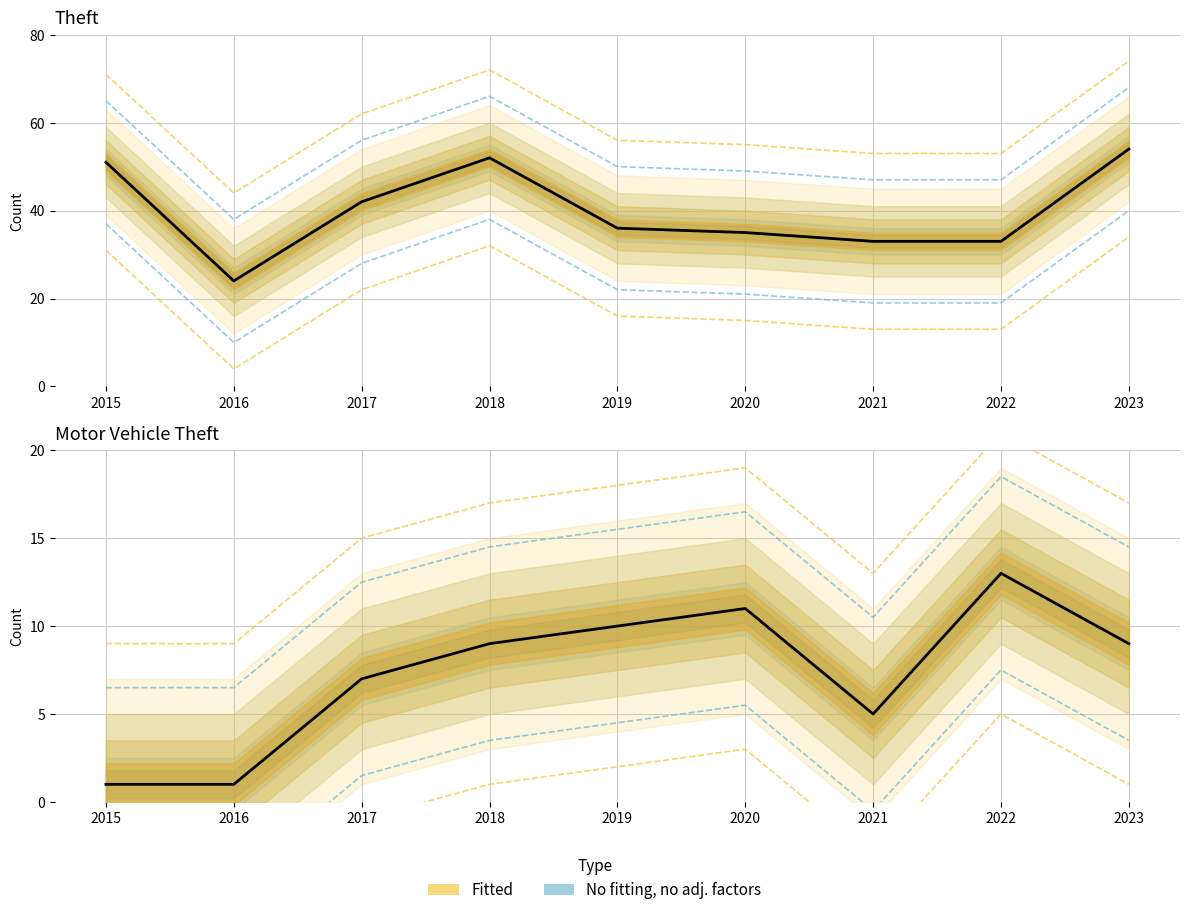

Does the chart display data point markers on the line(s)?

No